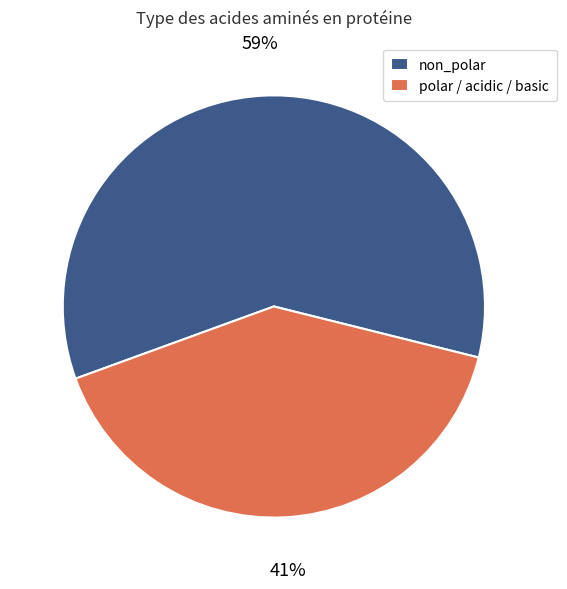

To the nearest percent, what is the average slice percentage?

50%